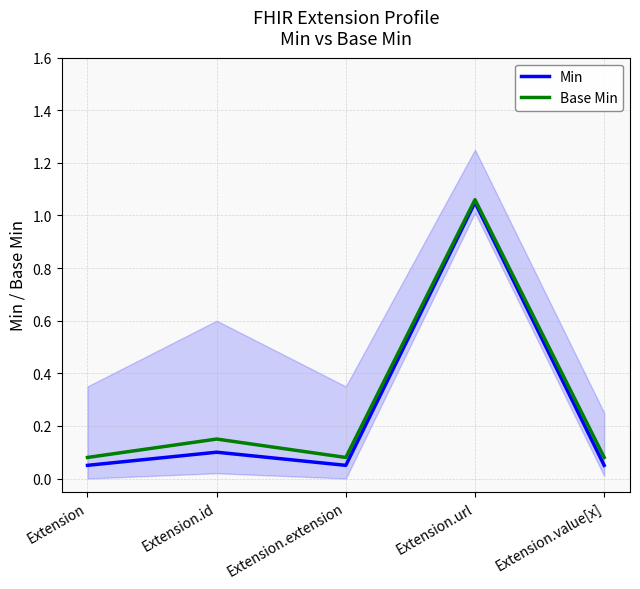

In Base Min, how many points are lower than both neighbors (excluding endpoints)?

1